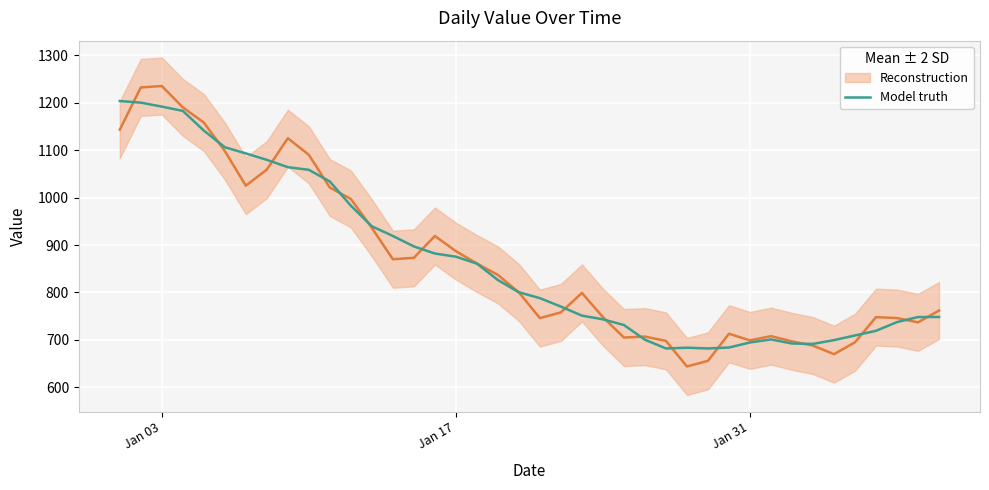

After their last crossing, which series has the higher values: Reconstruction or Model truth?

Reconstruction